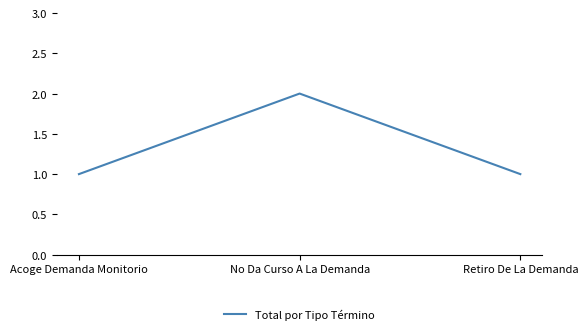

At which category does the chart reach its peak across all series?

No Da Curso A La Demanda